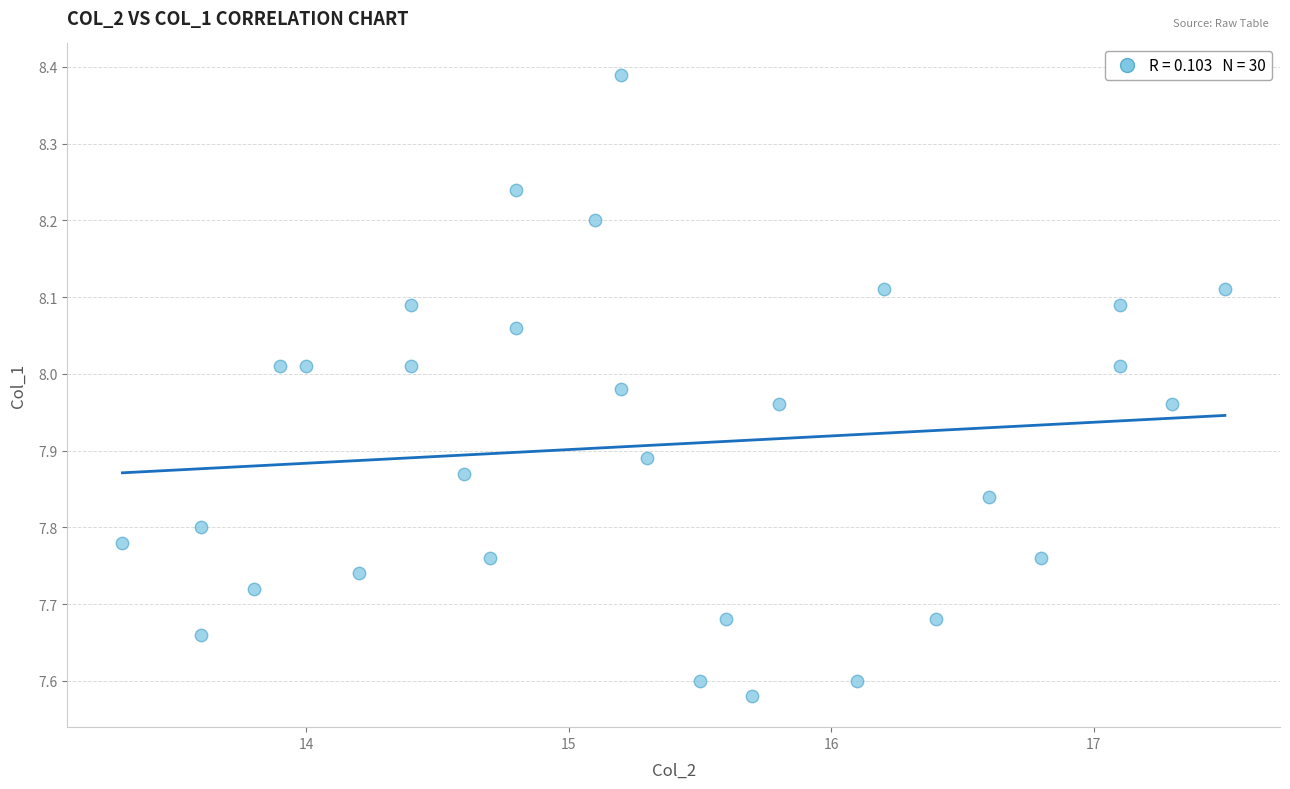

What is the range of Y values (max minus min)?

0.8